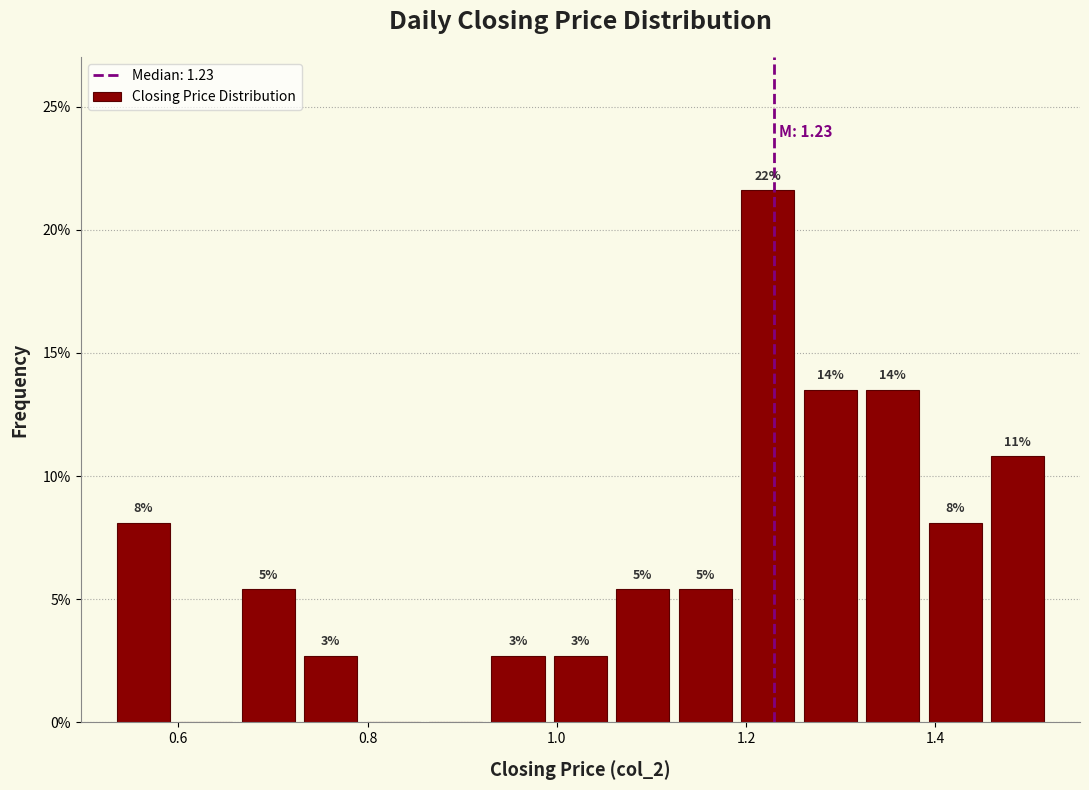

Around what value on the x-axis is the tallest bar? Give the approximate position of its centre, as read against the axis.

1.22